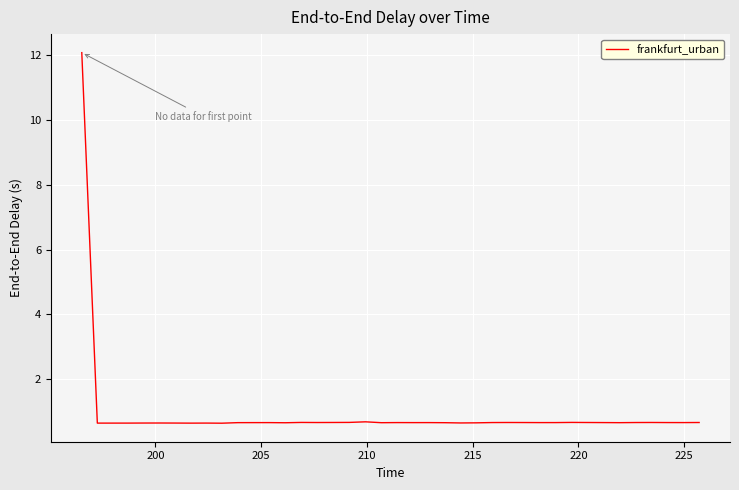

What is the sum of all values?

37.4